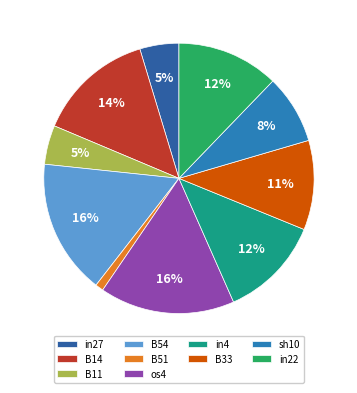

Count the number of slices in the pie.

10